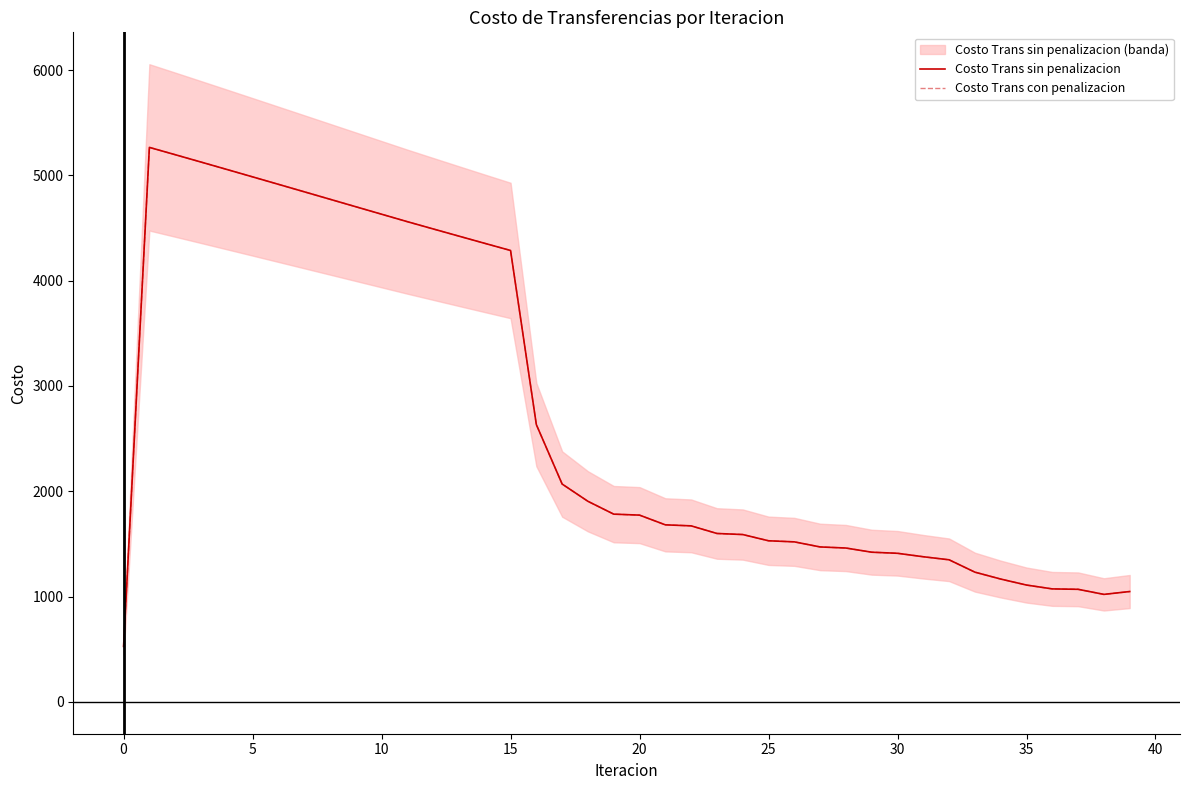

How many lines are shown in the chart?

2